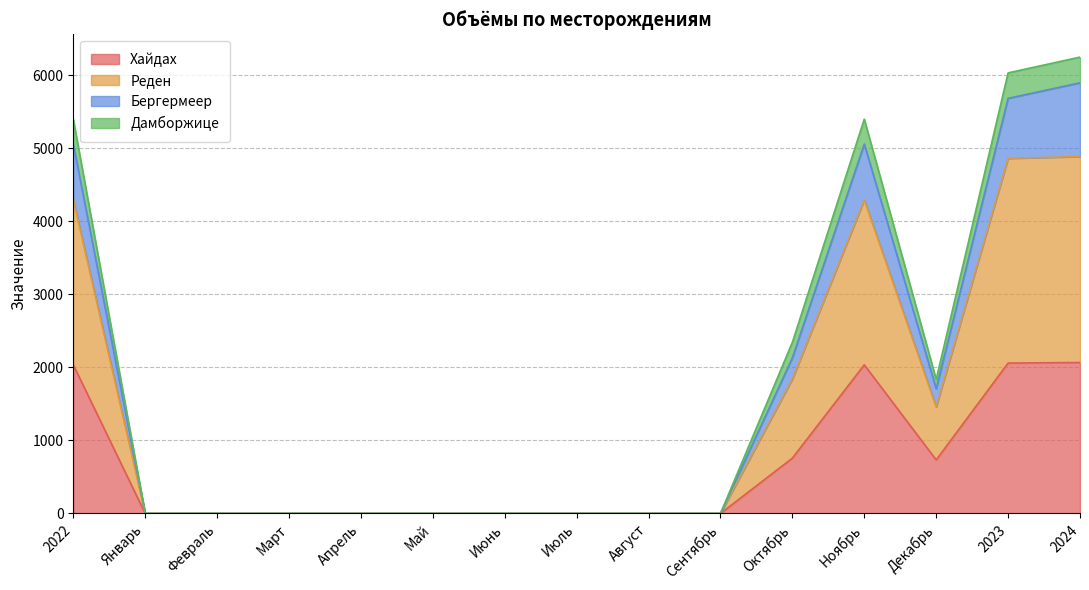

At which category does the chart reach its minimum across all series?

Январь